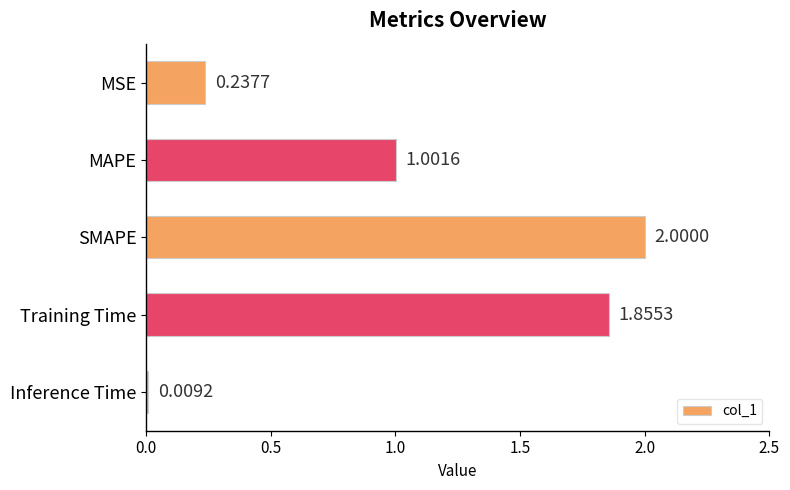

Rank the categories by value from lowest to highest.

Inference Time, MSE, MAPE, Training Time, SMAPE